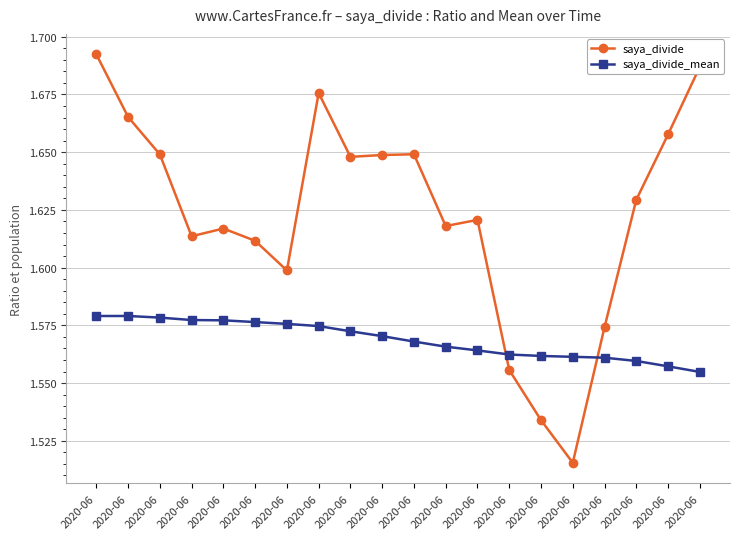

True or false: saya_divide has a value of 1.6 at 2020-06.

True